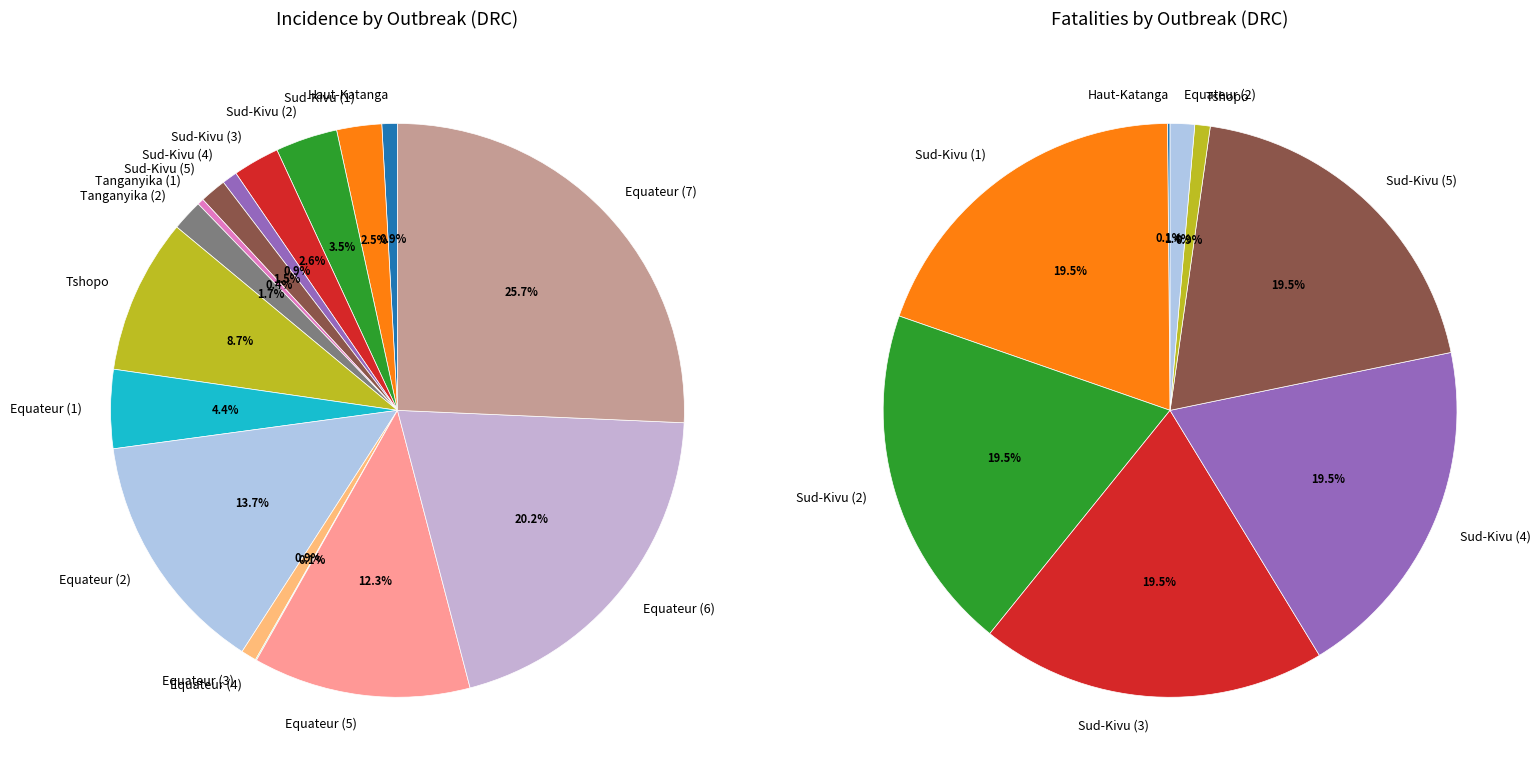

Which has a higher value, Sud-Kivu_10_1 or Haut-Katanga_10_1?

Sud-Kivu_10_1